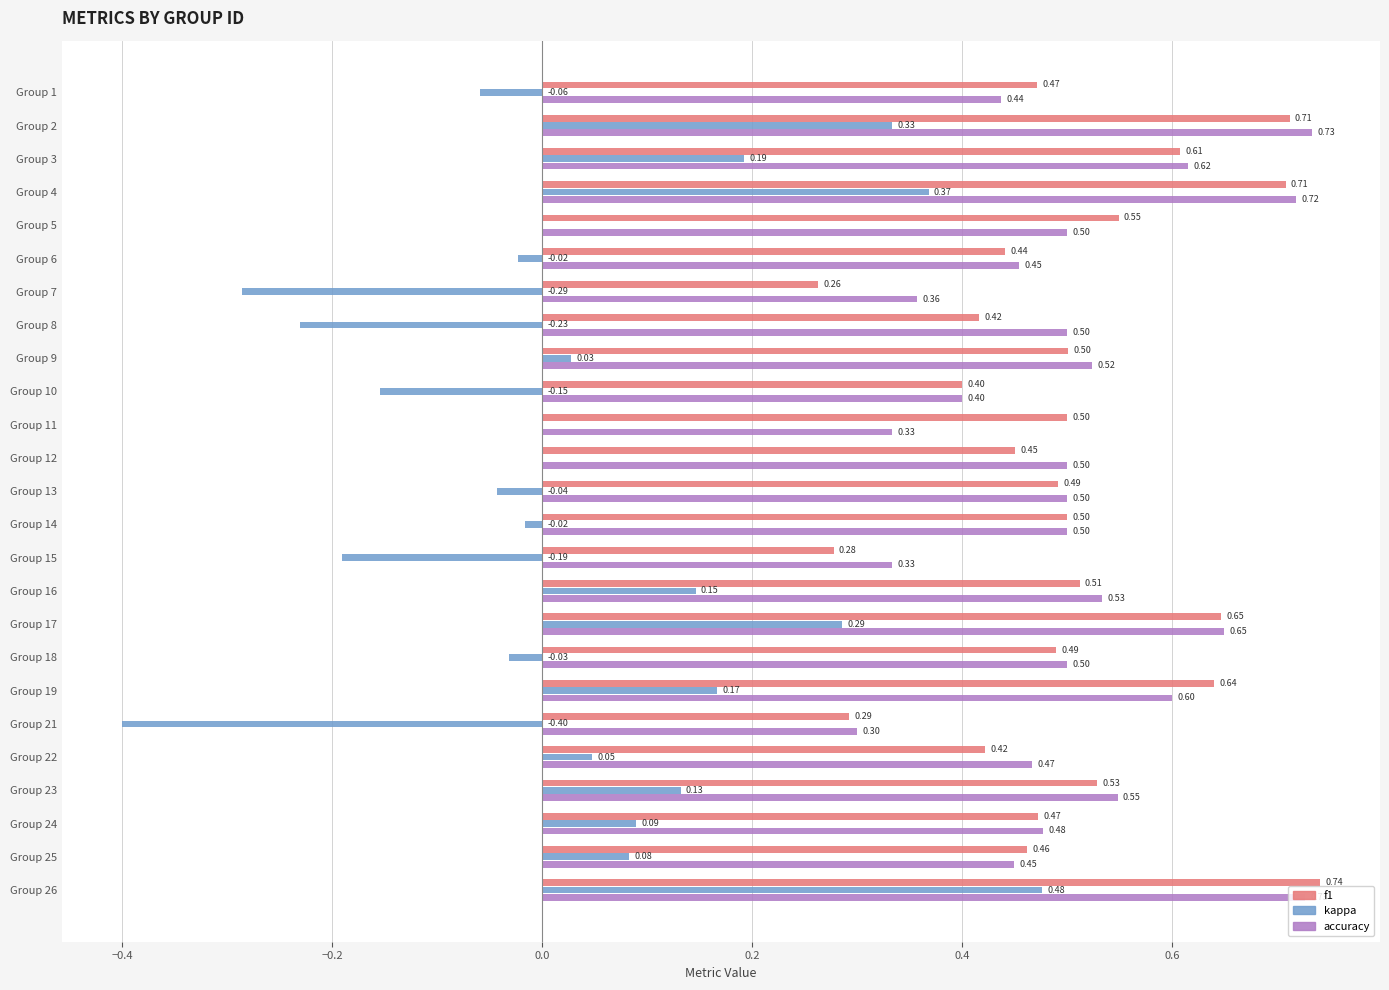

At which category is the sum across all series the highest?

Group 26